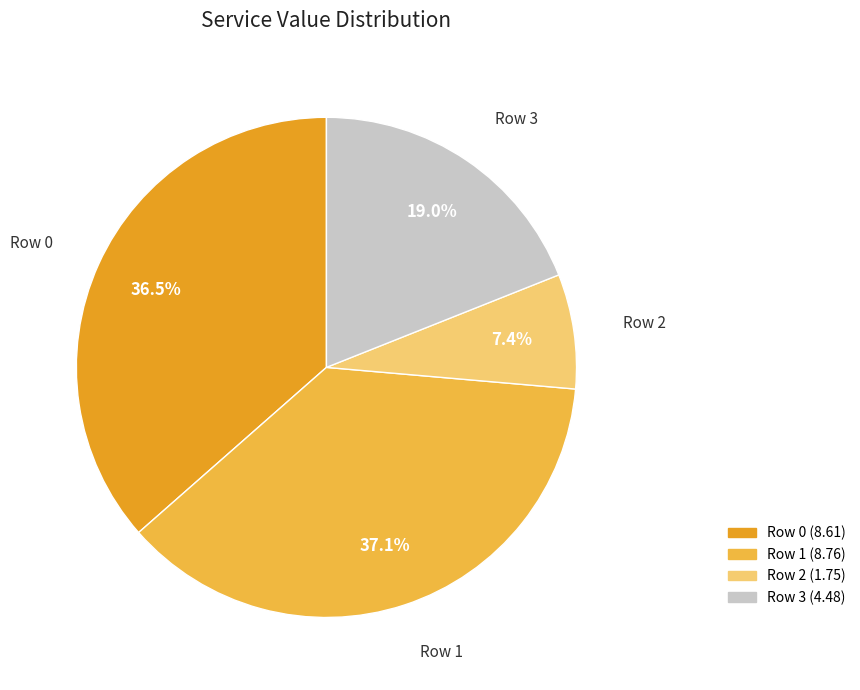

Does Row 2 account for over 50% of the chart?

No